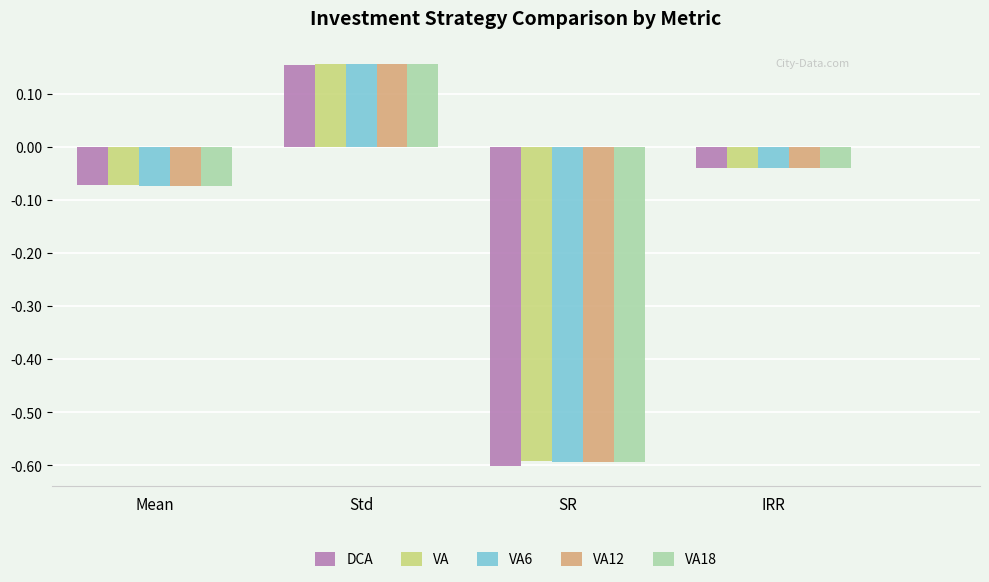

List the labels in order of VA12 value, smallest first.

SR, Mean, IRR, Std